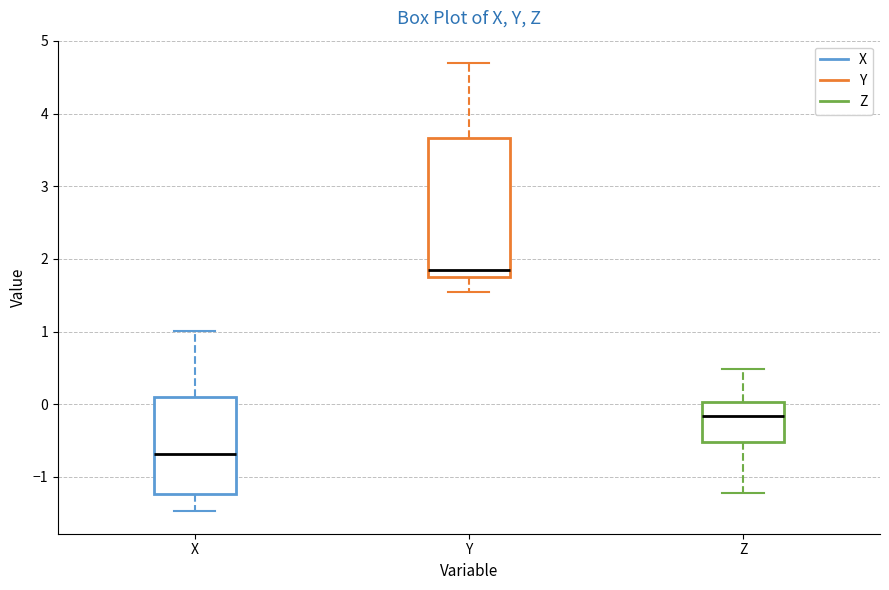

Reading left to right, transcribe this box plot: for each box, give where its median line is, the range the box spans, and where its two whiskers end, as read against the y-axis. The values are not printed on the chart, so give them approximately, as read against the axis.

X: median -0.7, box -1.2 to 0.1, whiskers -1.5 to 1.0
Y: median 1.9, box 1.8 to 3.7, whiskers 1.5 to 4.7
Z: median -0.2, box -0.5 to 0.0, whiskers -1.2 to 0.5